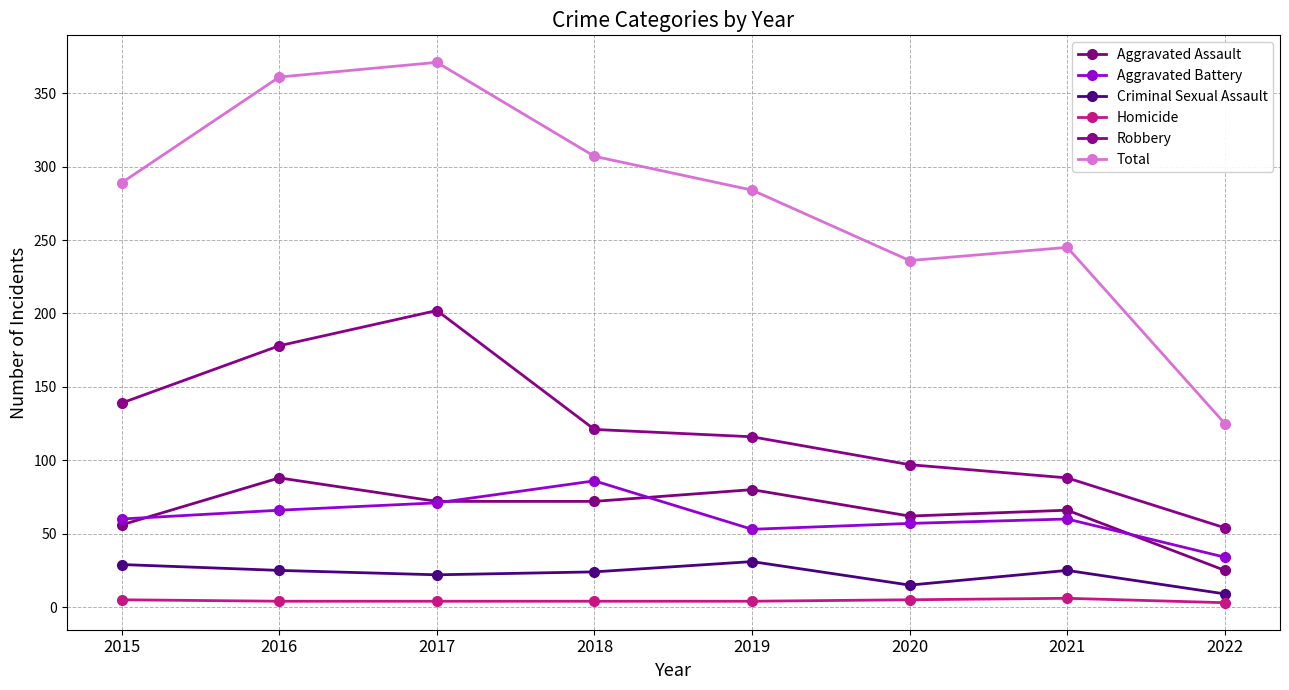

What is the spread (max minus min) of values at 2016?

357